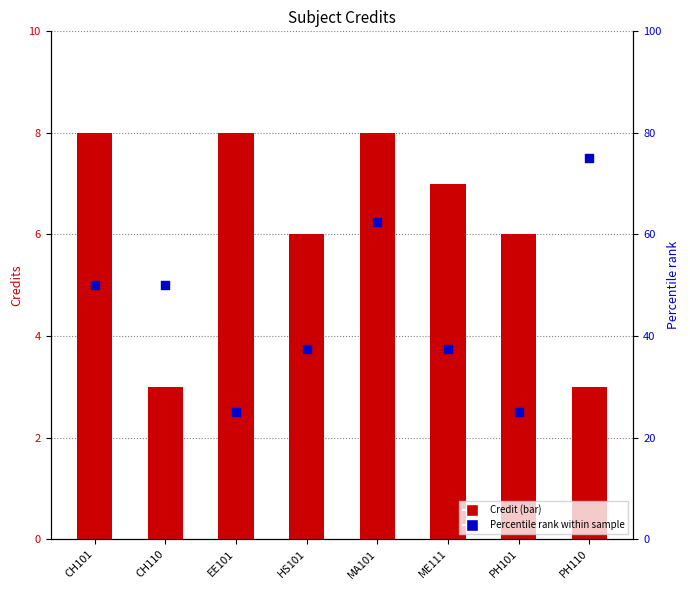

At how many categories does at least one series exceed 45?

4